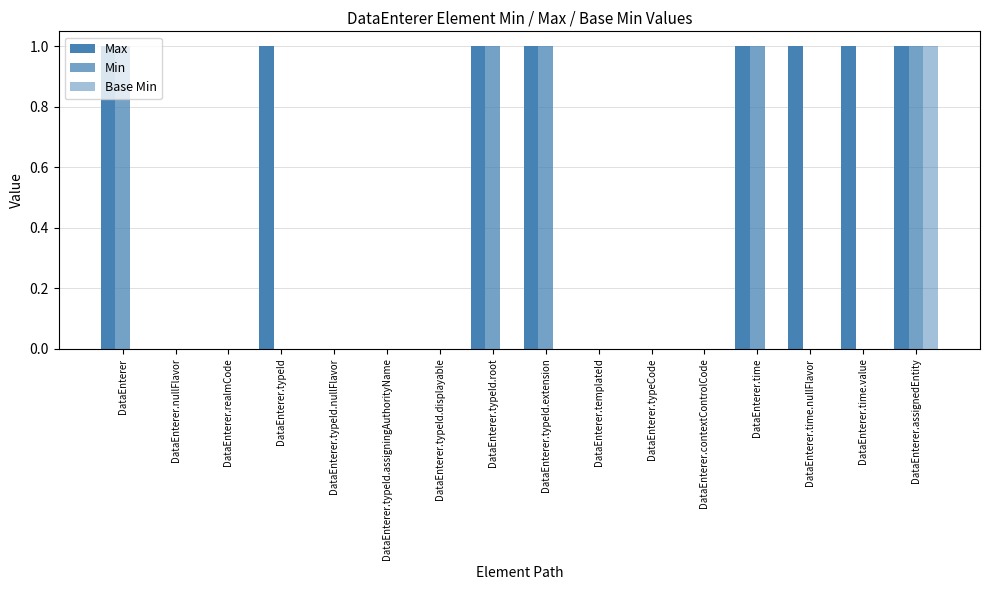

How many groups of bars are there?

16